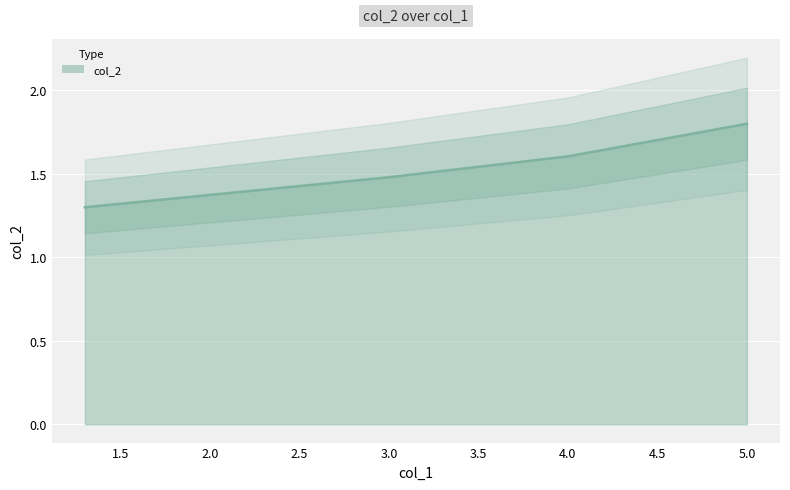

What is the average value?

1.5